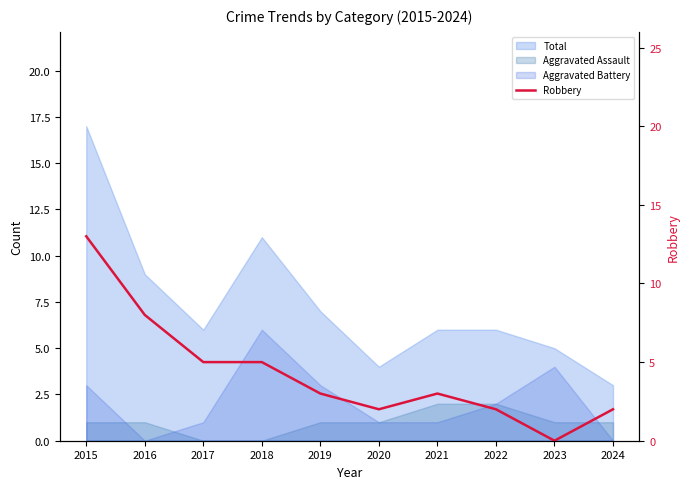

Which label corresponds to the largest value in the chart?

2015